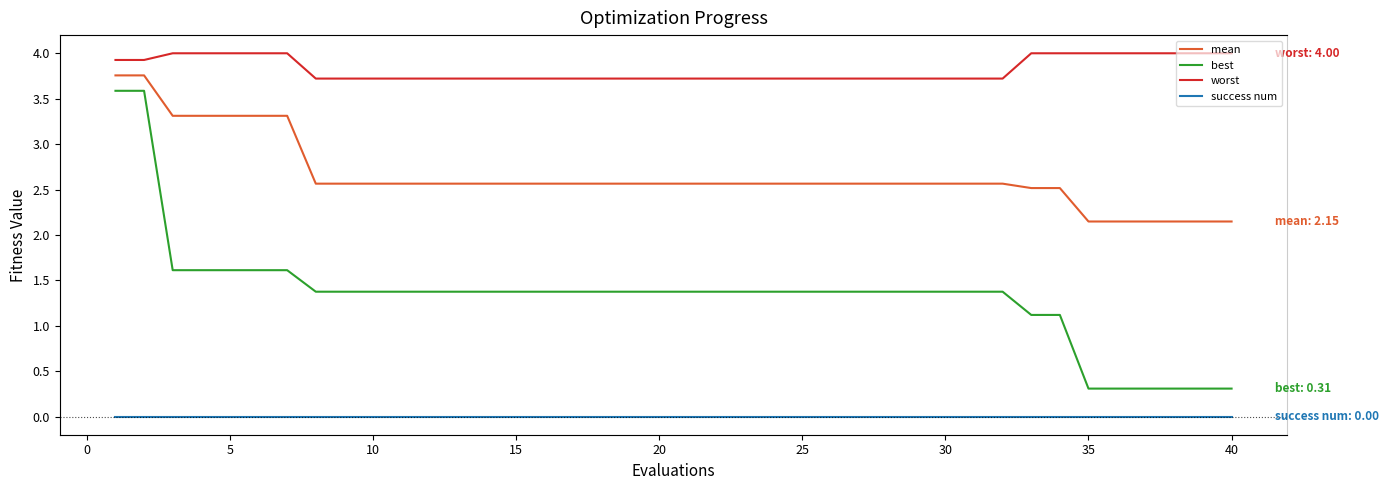

True or false: worst and mean intersect in this chart.

False